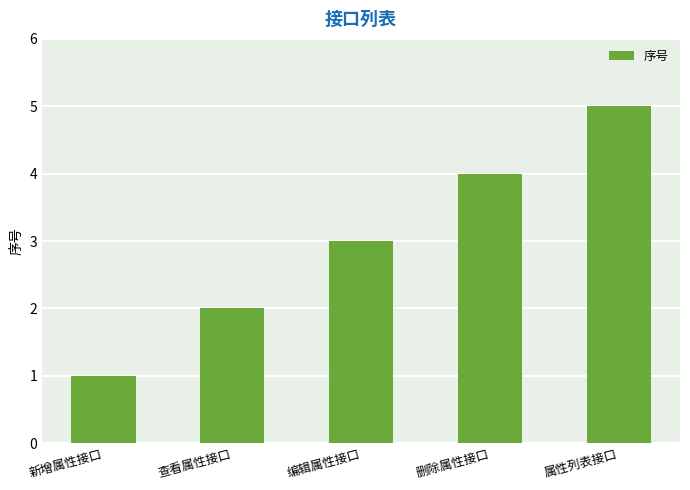

Where is the data nearest to the value 3?

编辑属性接口